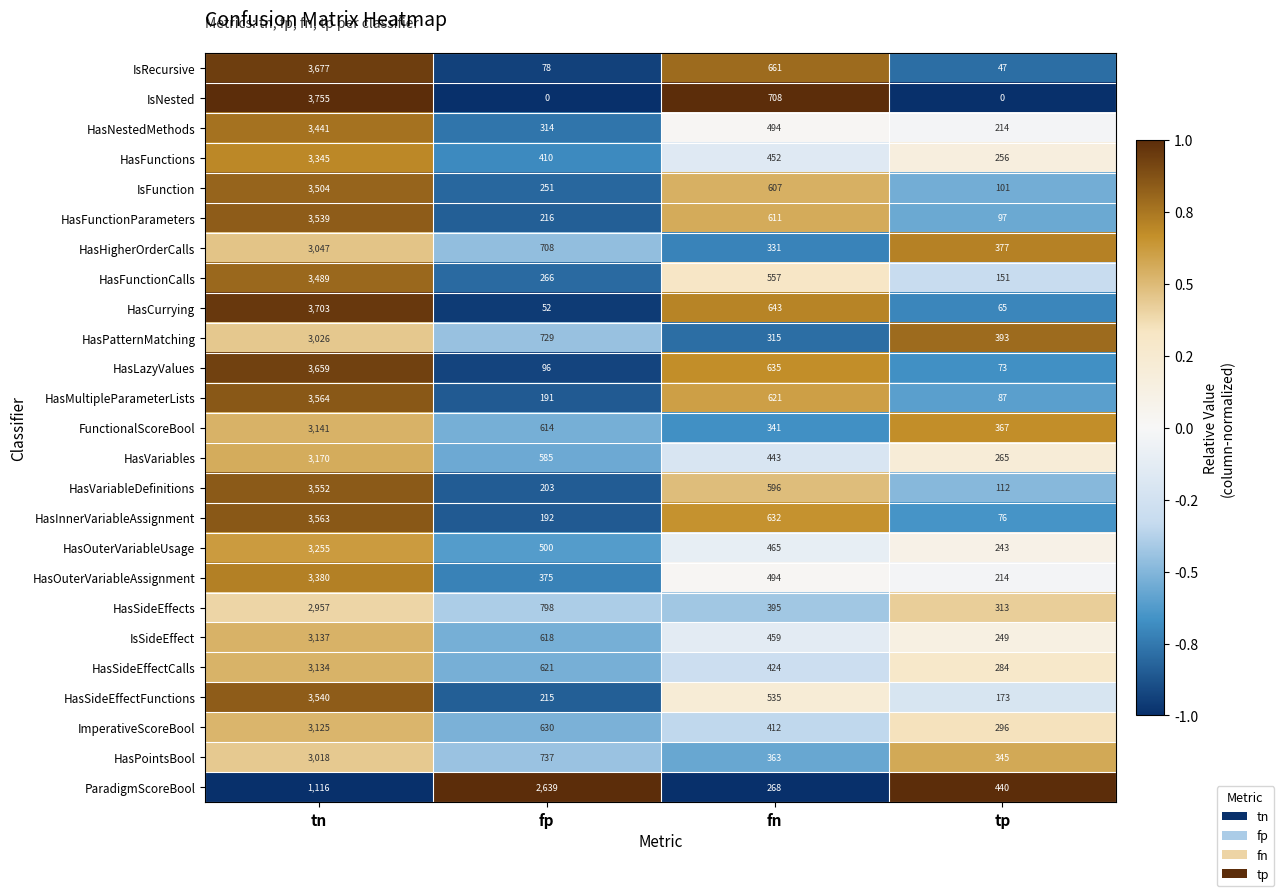

True or false: HasHigherOrderCalls has a value of 937 at tn.

False